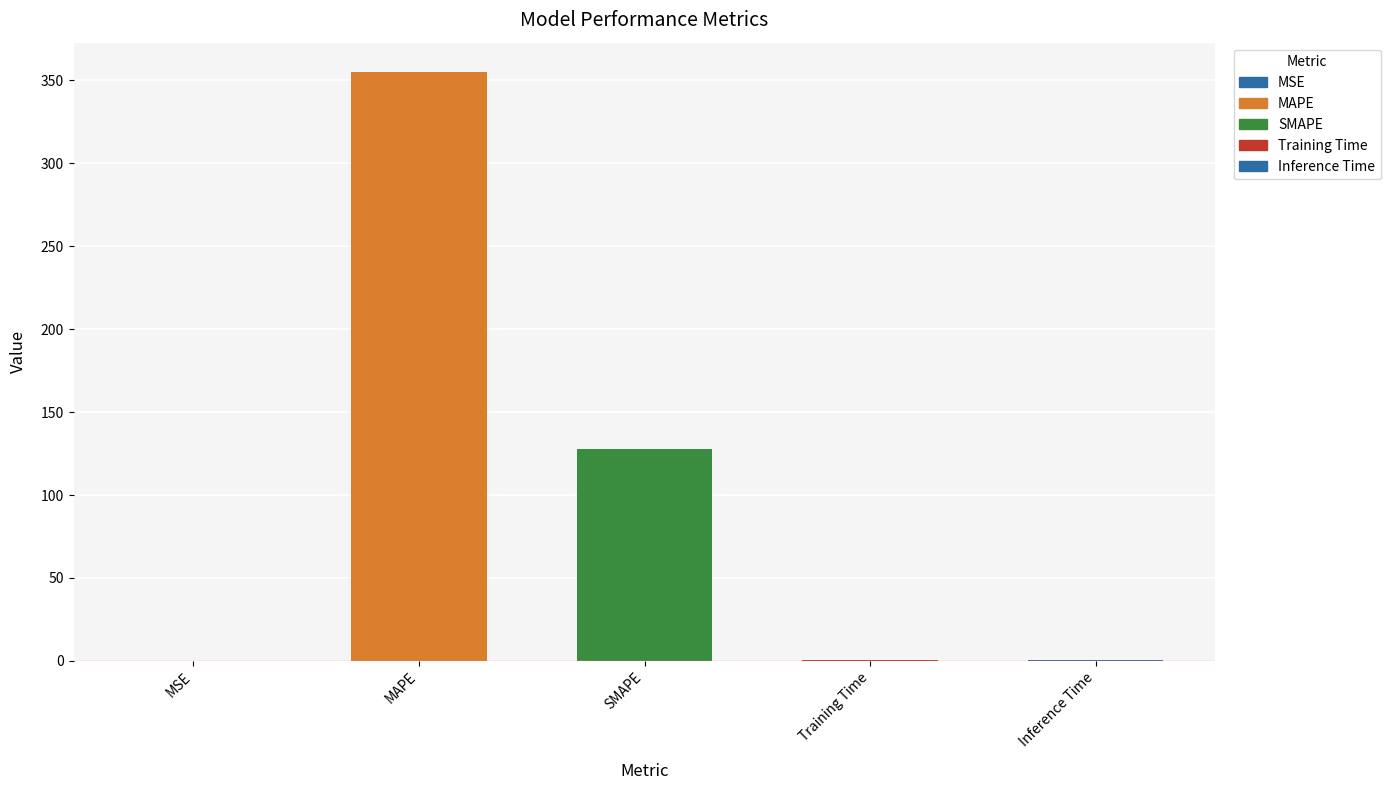

Reading left to right, transcribe all the data shown in this chart.

0.1	355.0	127.9	0.4	0.5